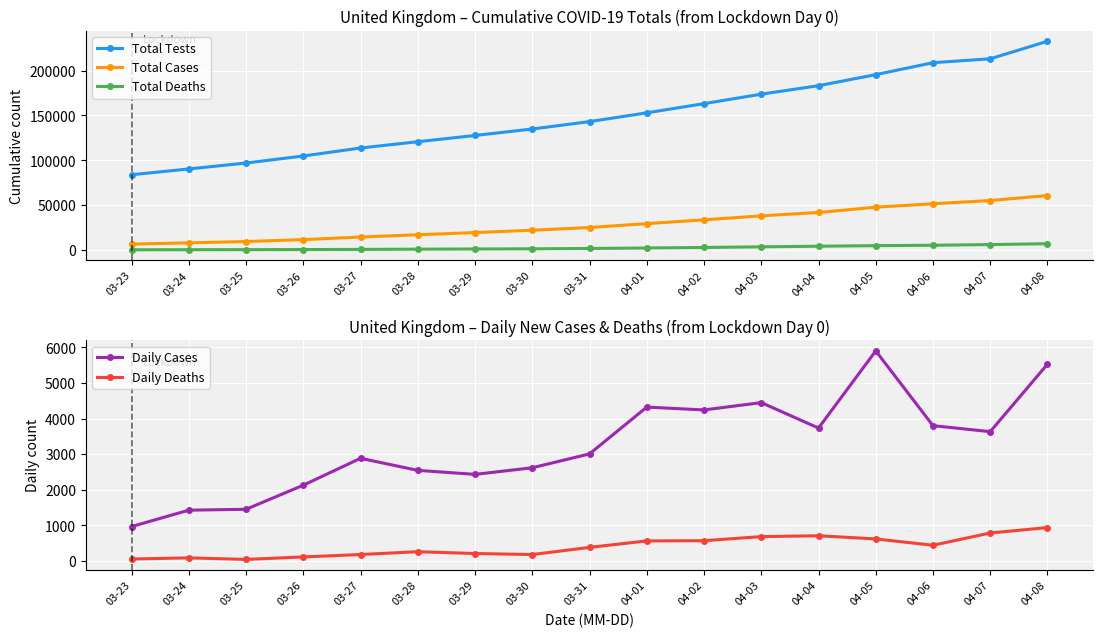

At which category does the chart reach its minimum across all series?

03-25